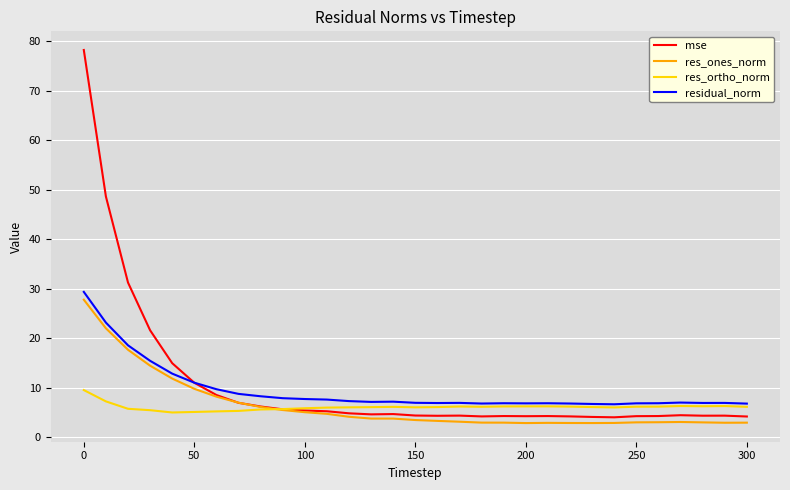

At how many categories does at least one series exceed 22?

3